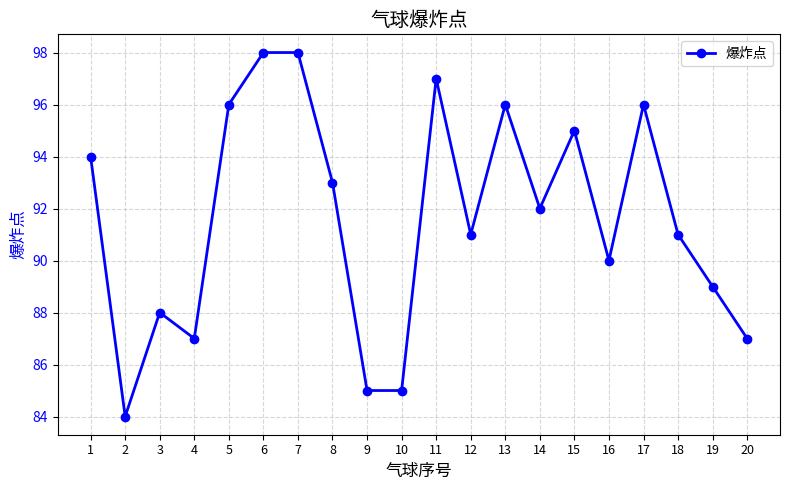

True or false: the data has more than 1 interior local peaks.

True